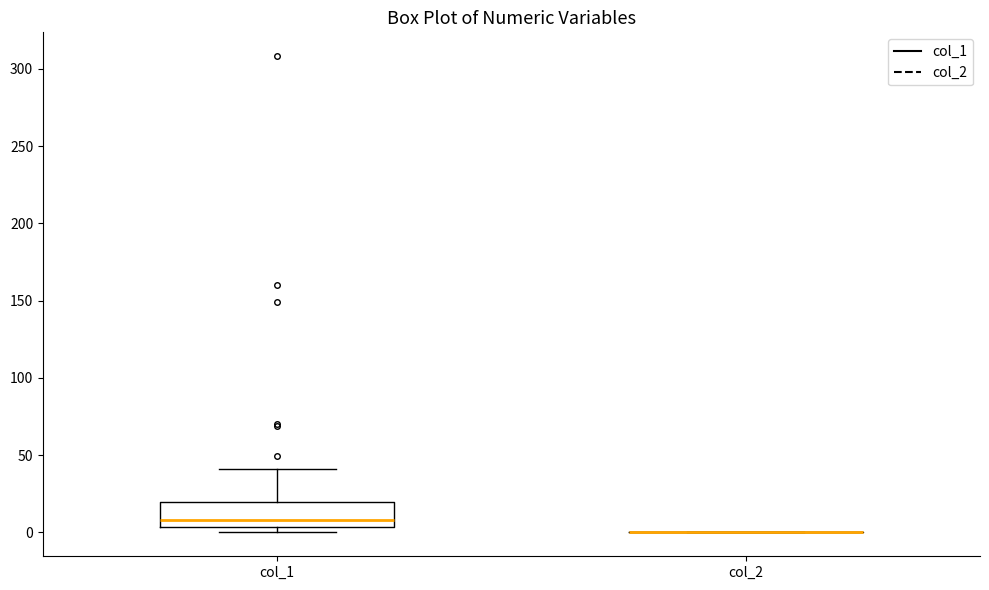

Reading left to right, read every box against the y-axis: the position of its median line, the range the box covers, and the ends of its whiskers. The values are not printed on the chart, so give them approximately, as read against the axis.

col_1: median 10, box 5 to 20, whiskers 0 to 40
col_2: box collapsed to a line at 0, whiskers 0 to 0